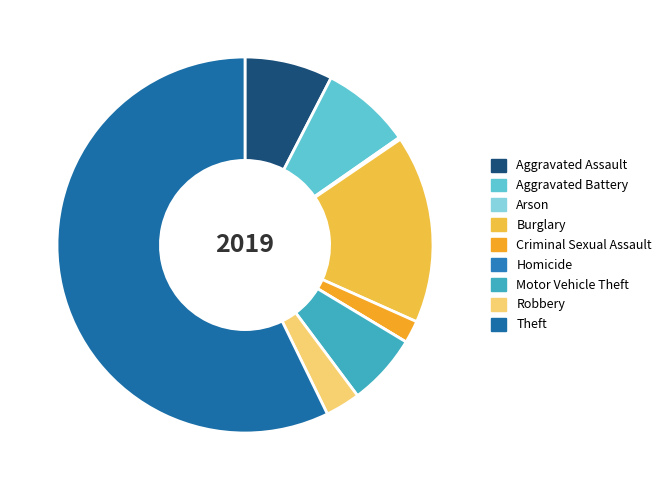

Rank the categories by value from lowest to highest.

Homicide, Arson, Criminal Sexual Assault, Robbery, Motor Vehicle Theft, Aggravated Assault, Aggravated Battery, Burglary, Theft